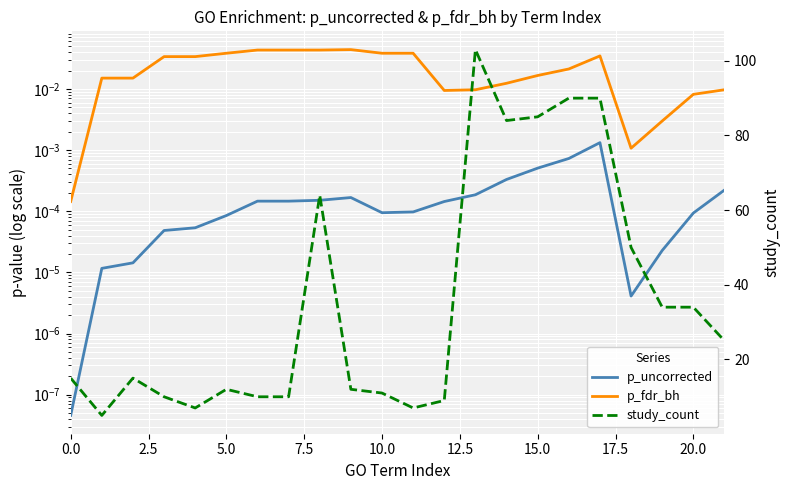

At how many categories does at least one series exceed 12?

12